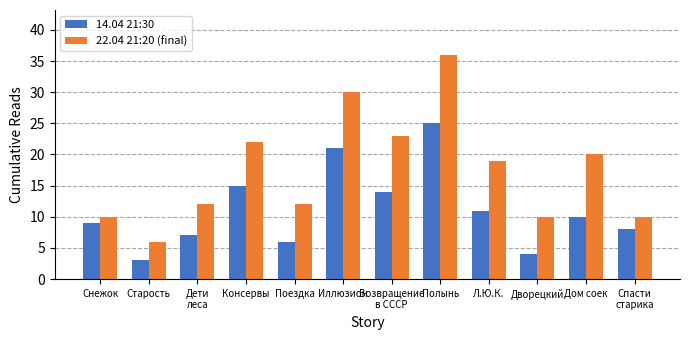

True or false: 22.04 21:20 (final) has a value of 20 at Дом соек.

True